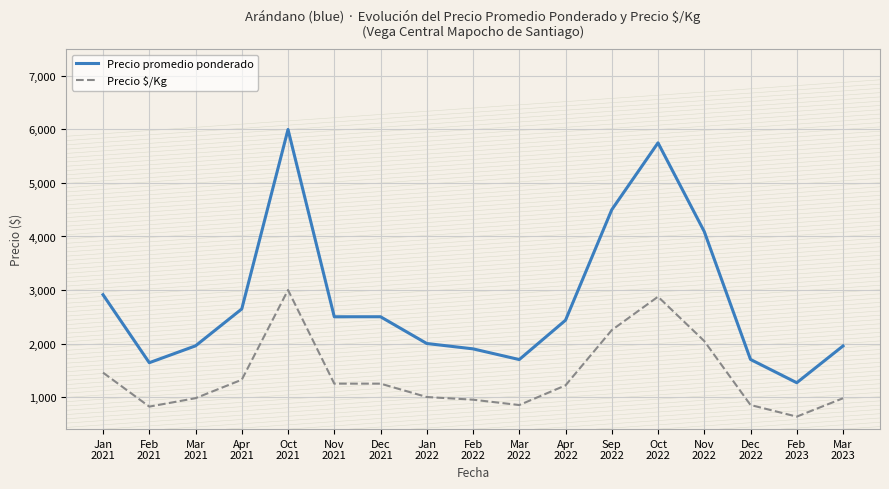

Read the Precio promedio ponderado value at Feb
2021.

1641.0